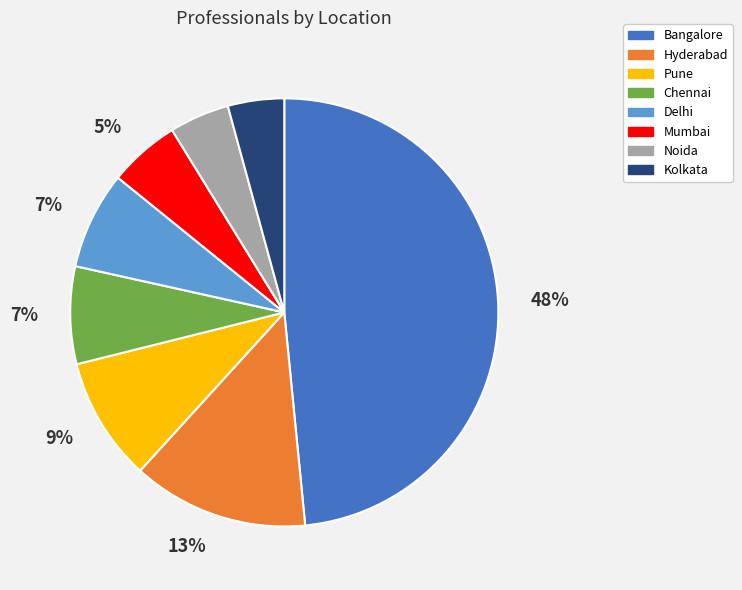

To the nearest percent, what percentage of the pie is Chennai?

7%